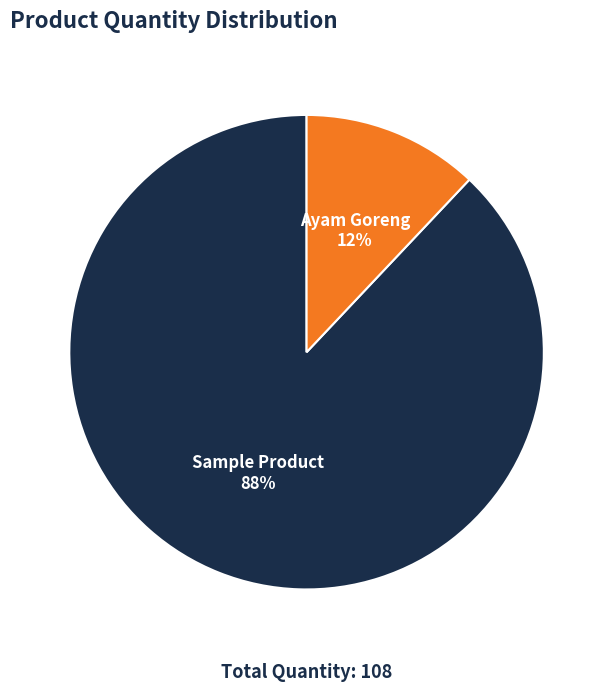

To the nearest percent, what is the average slice percentage?

50%